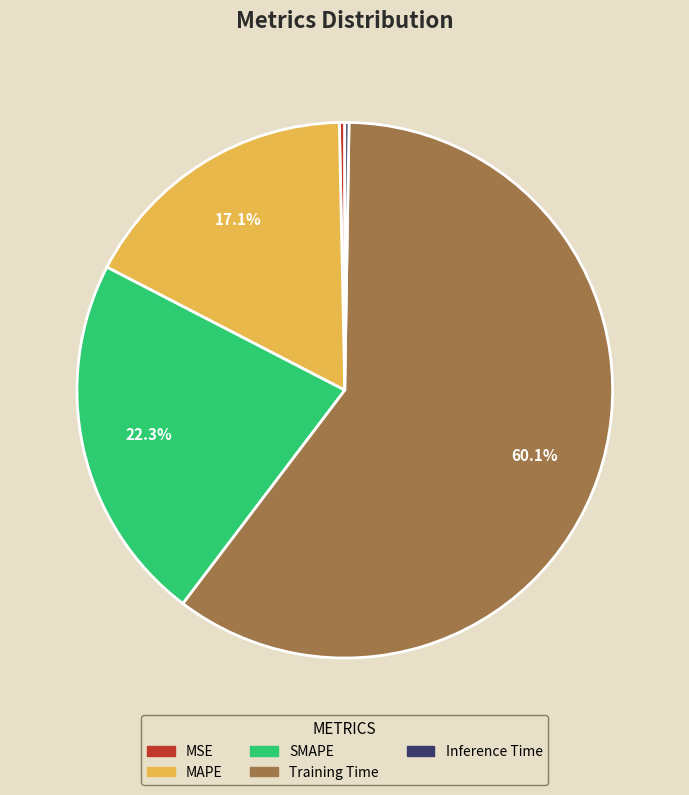

To the nearest percent, what is the average slice percentage?

20%